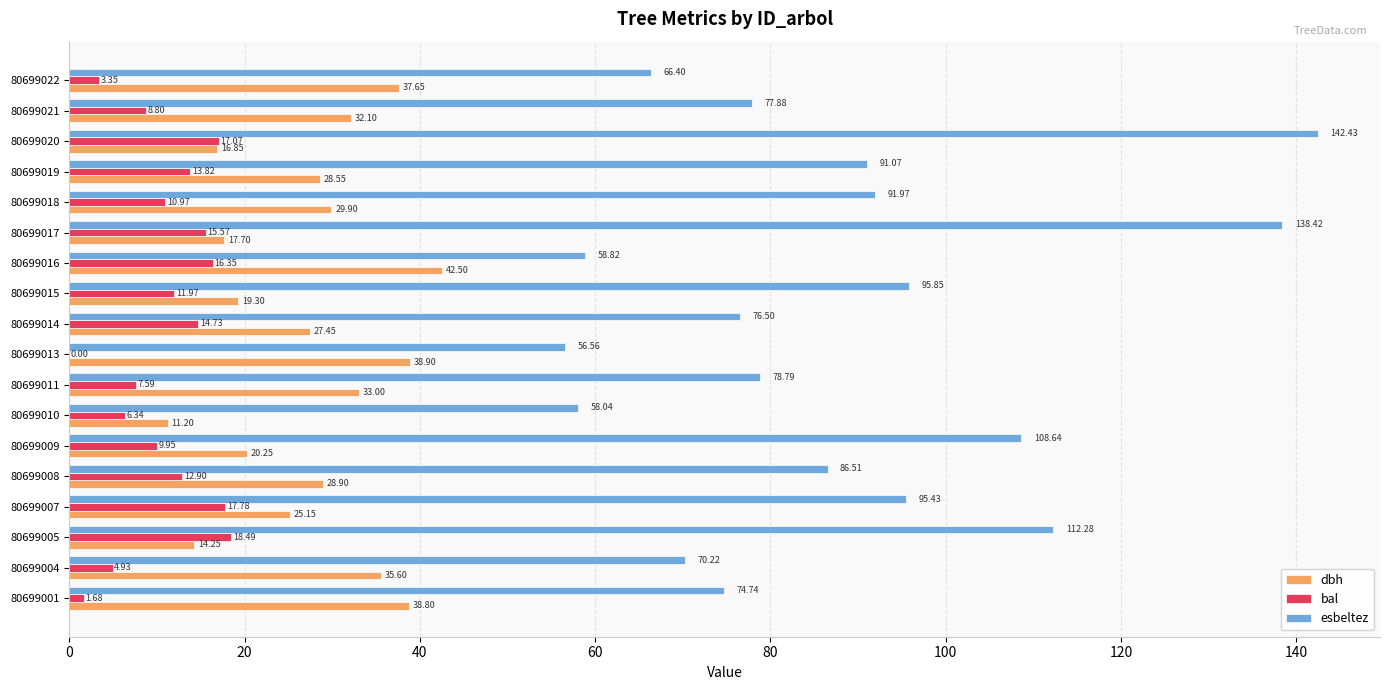

Is the value of bal at 80699020 greater than the value of dbh at 80699010?

Yes